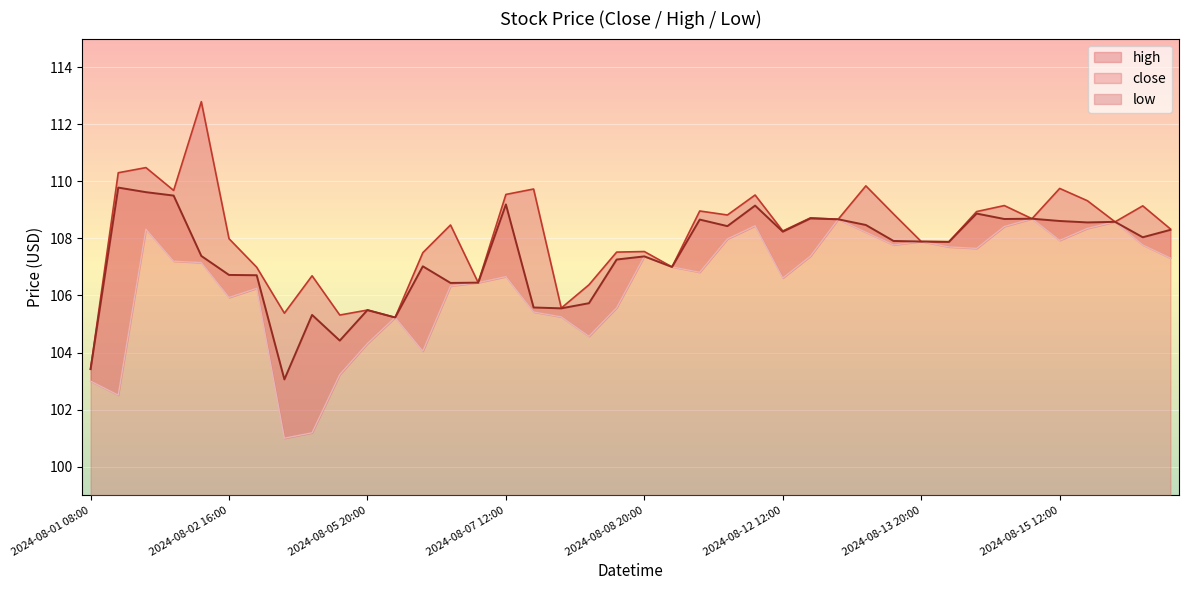

Is the value of close at 2024-08-14 08:00 greater than the value of low at 2024-08-12 16:00?

Yes